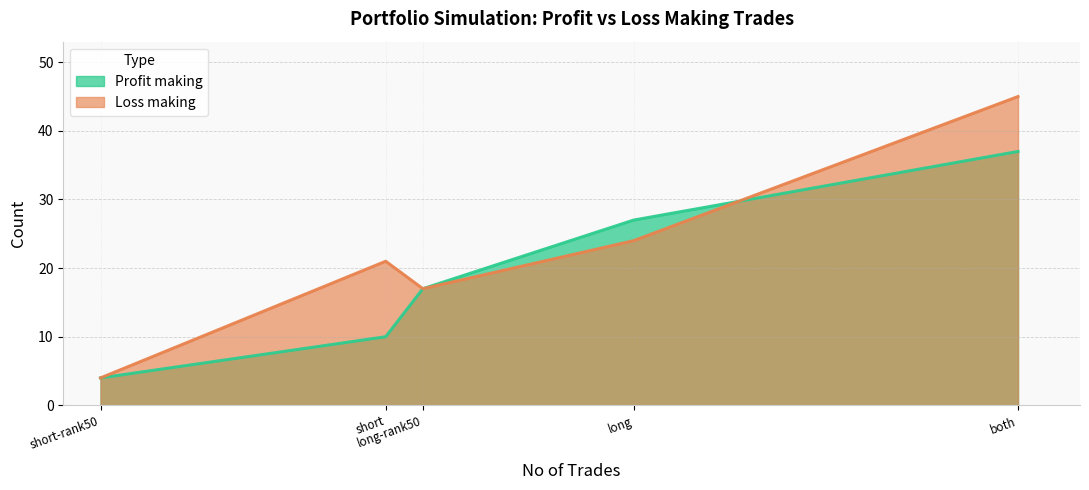

List the labels in order of Loss making value, smallest first.

short-rank50, long-rank50, short, long, both